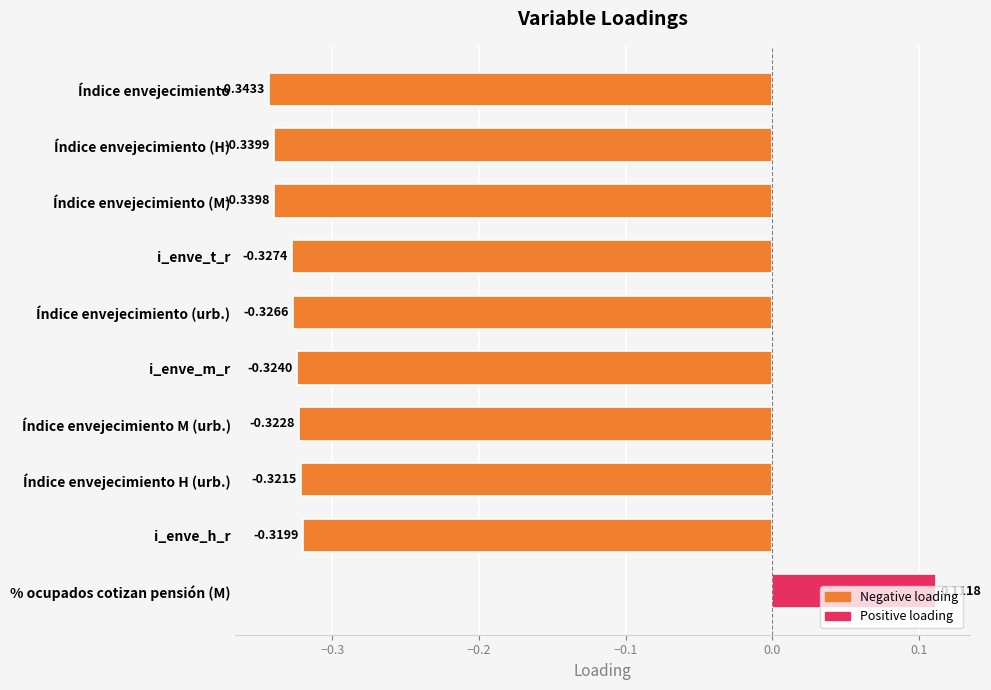

Which label corresponds to the smallest value in the chart?

Índice envejecimiento